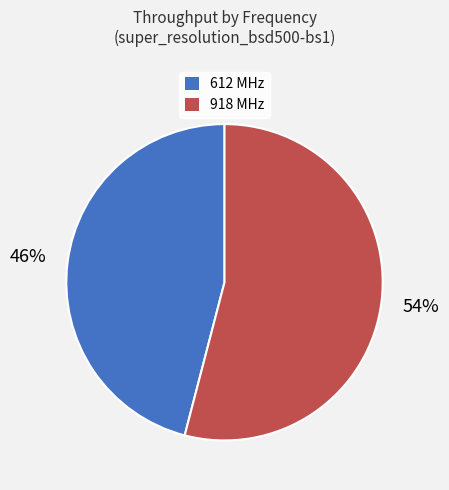

To the nearest percent, what is the difference between the largest and smallest slice percentages?

8%